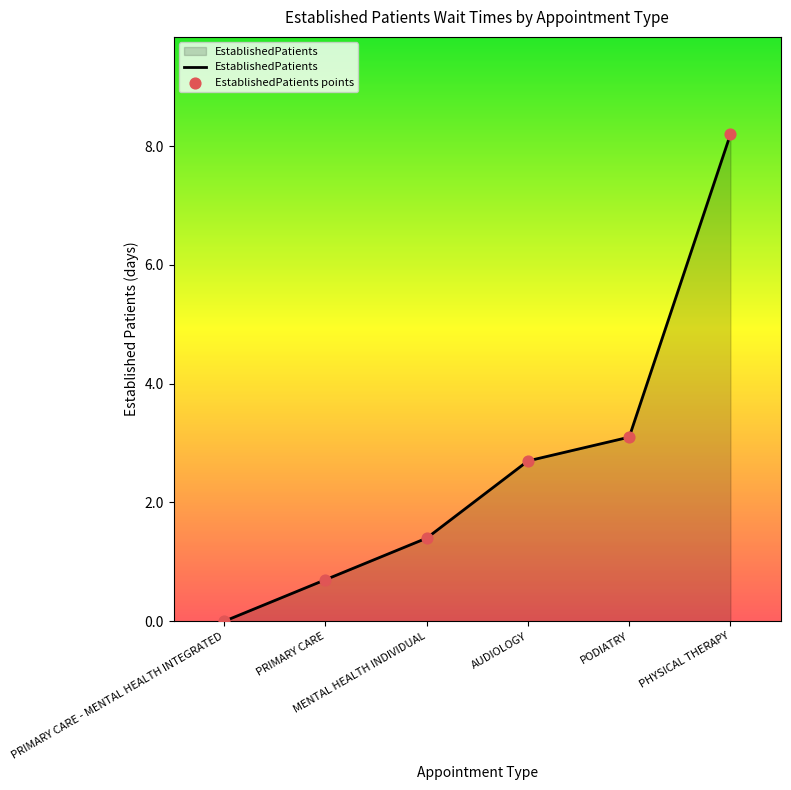

True or false: the data has more than 2 interior local peaks.

False